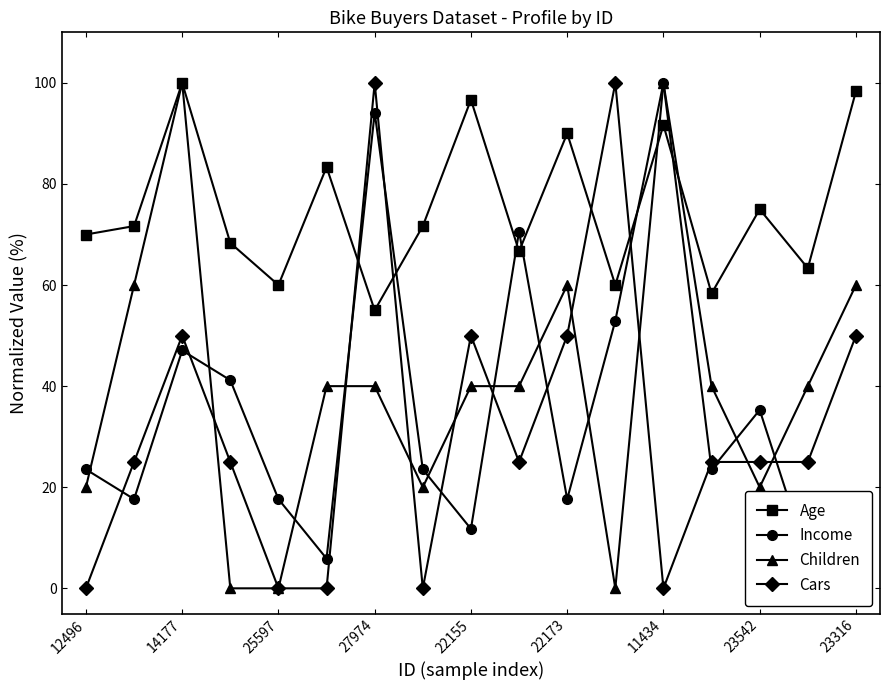

What is the difference between the second highest and second lowest values in the Income series?

88.2